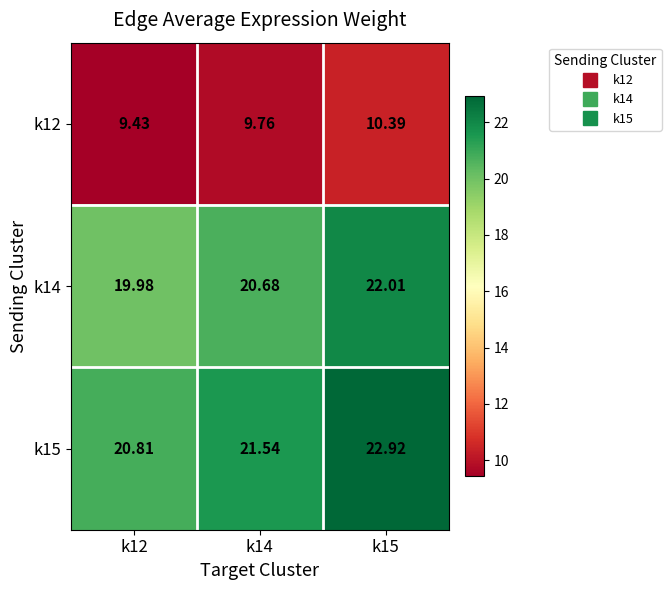

Is the value of k12 at k14 greater than the value of k15 at k15?

No